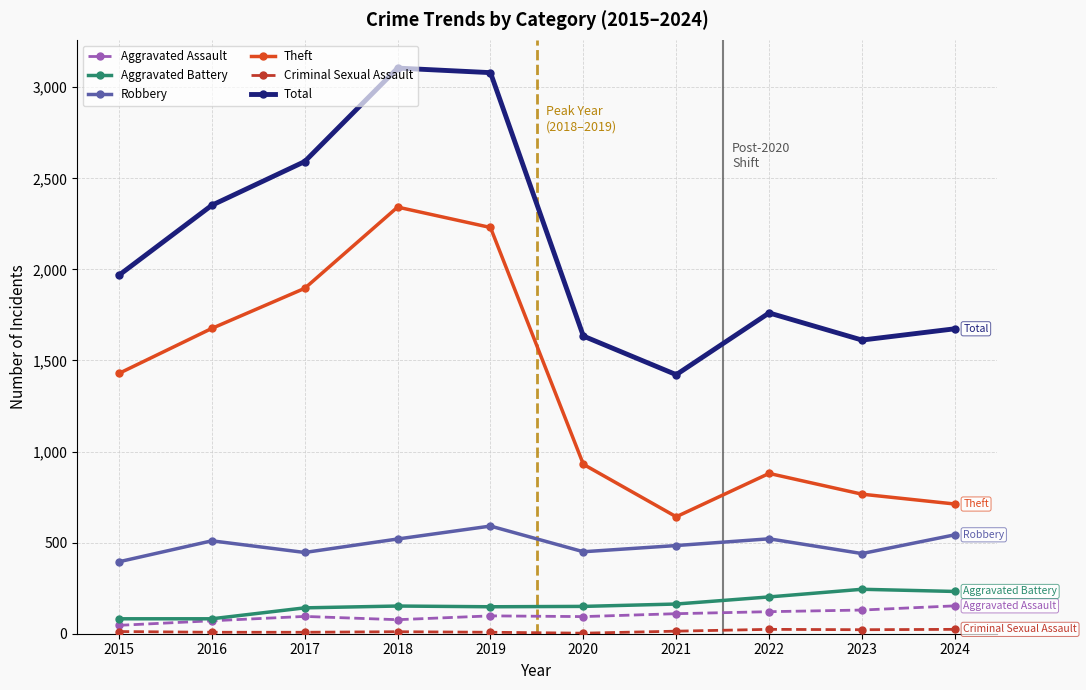

What is the greatest value displayed?

3105